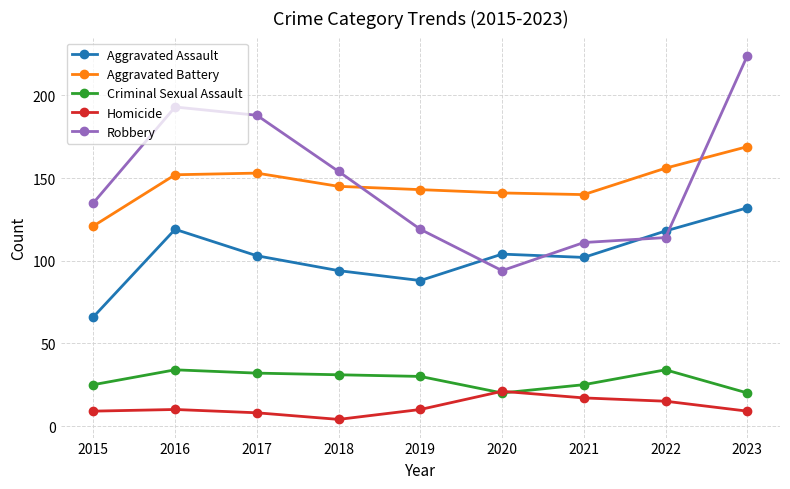

What is the difference between the second highest and second lowest values in the Criminal Sexual Assault series?

14